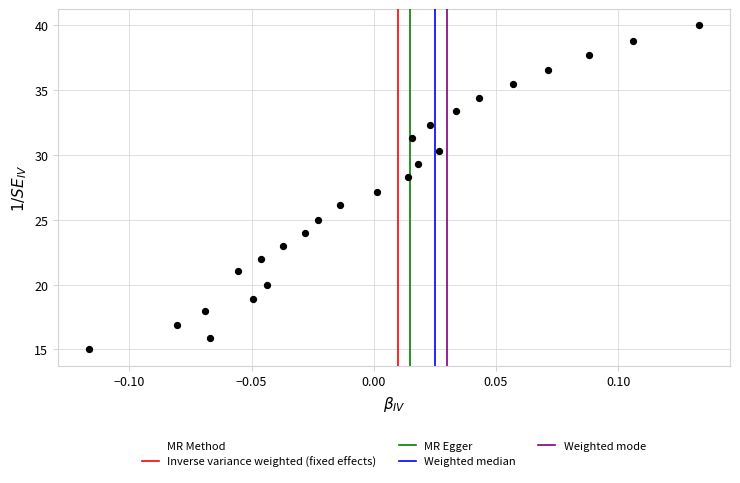

What is the range of Y values (max minus min)?

25.0